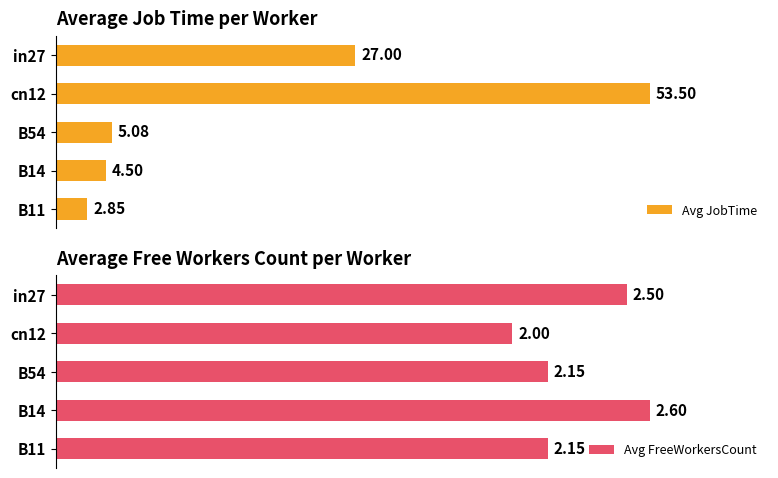

Which series has the largest total across all categories?

Avg FreeWorkersCount